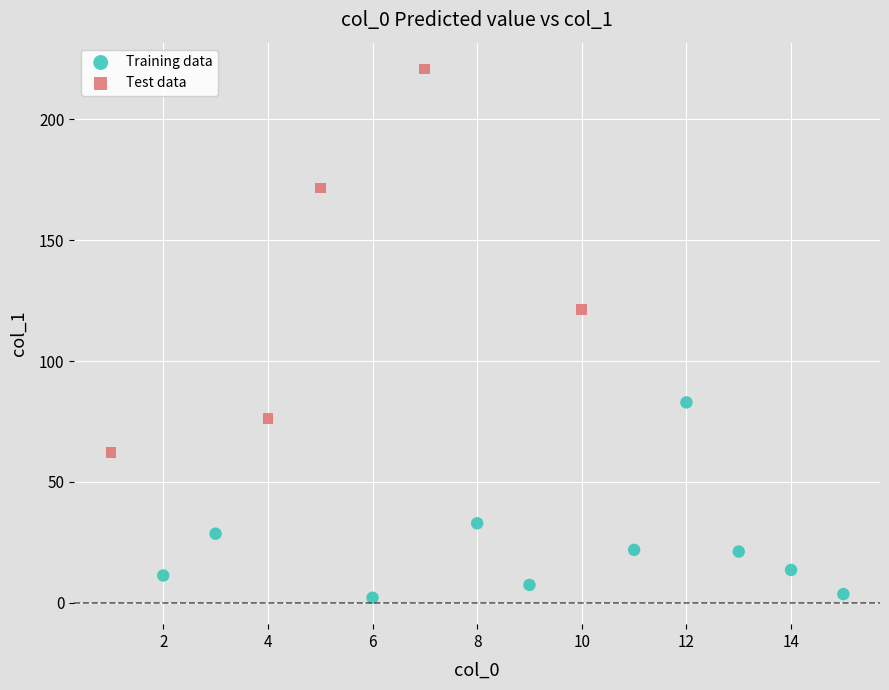

What are all the series names shown in the legend?

Training data, Test data